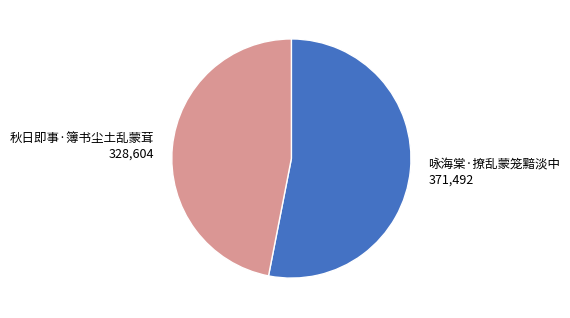

Approximately how many times larger is the value at 秋日即事·簿书尘土乱蒙茸 compared to 咏海棠·撩乱蒙笼黯淡中?

0.9